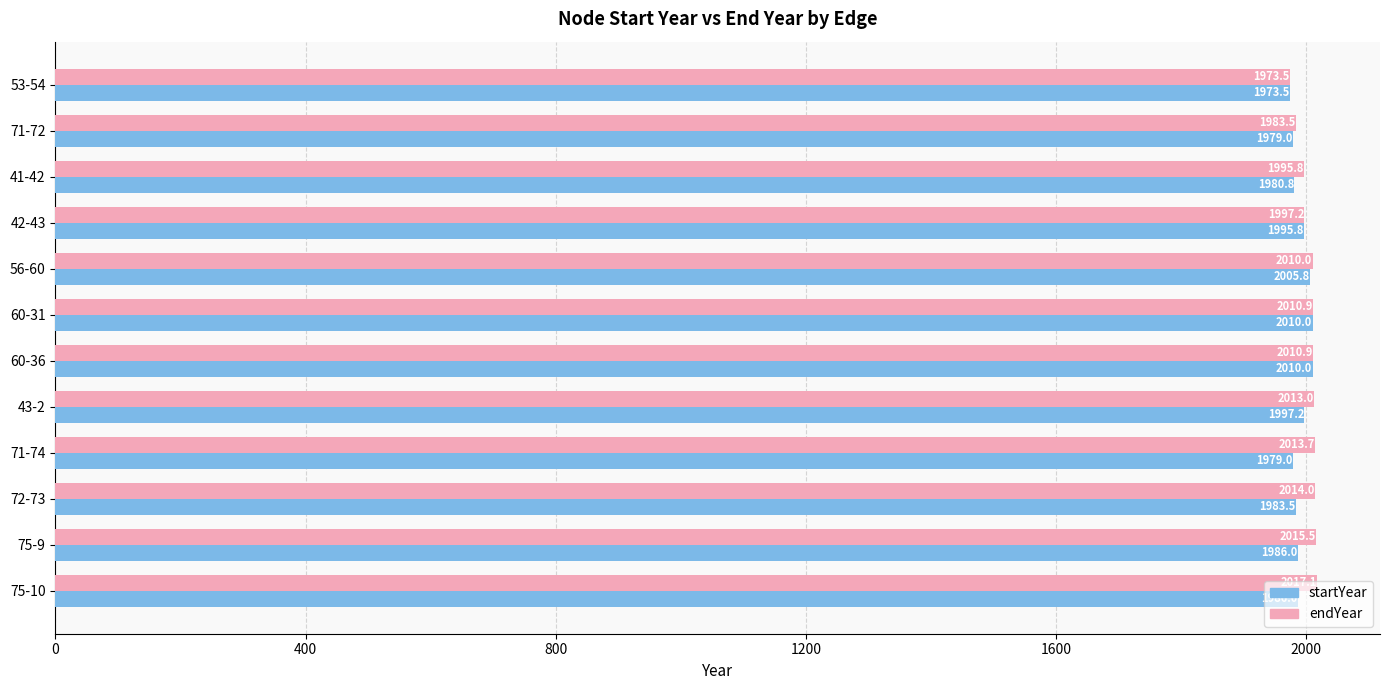

At which label is startYear closest to 1991?

42-43